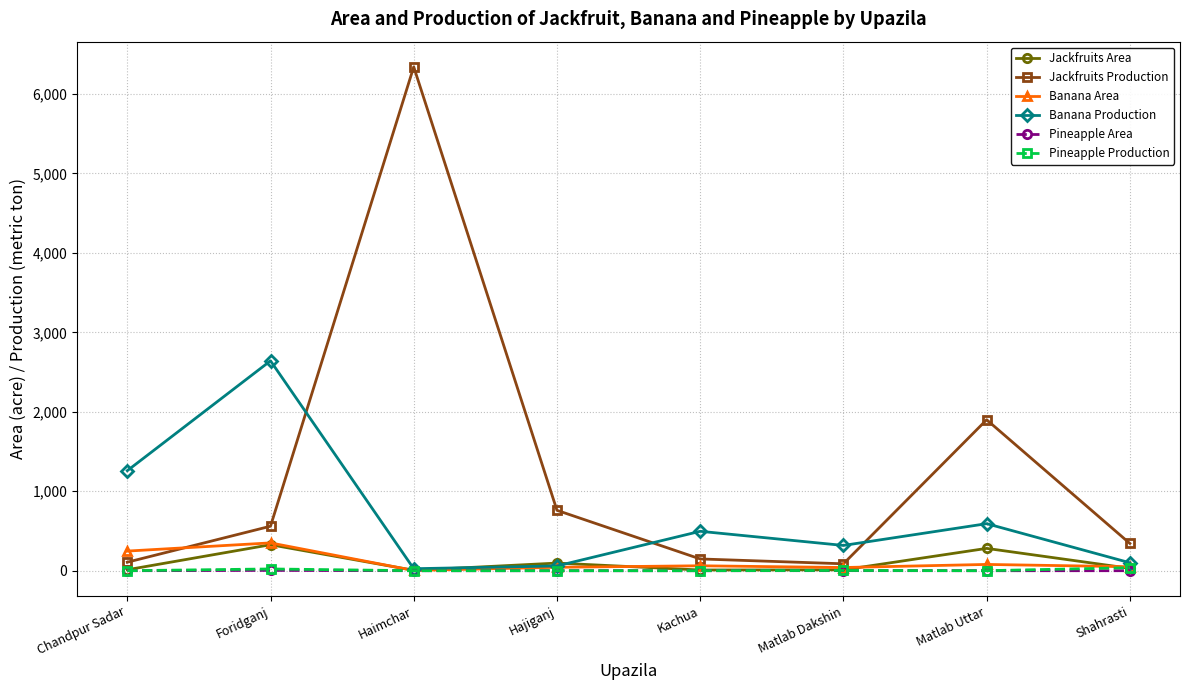

The value of Pineapple Area at Matlab Uttar is 0. True or false?

True